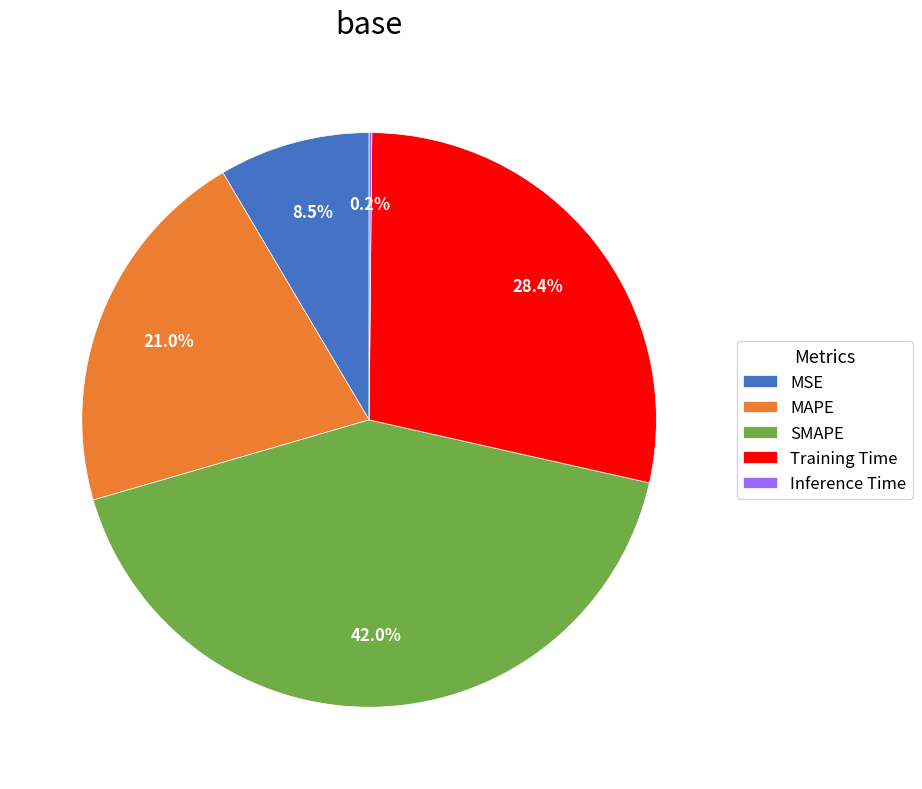

Which slice is the largest?

SMAPE